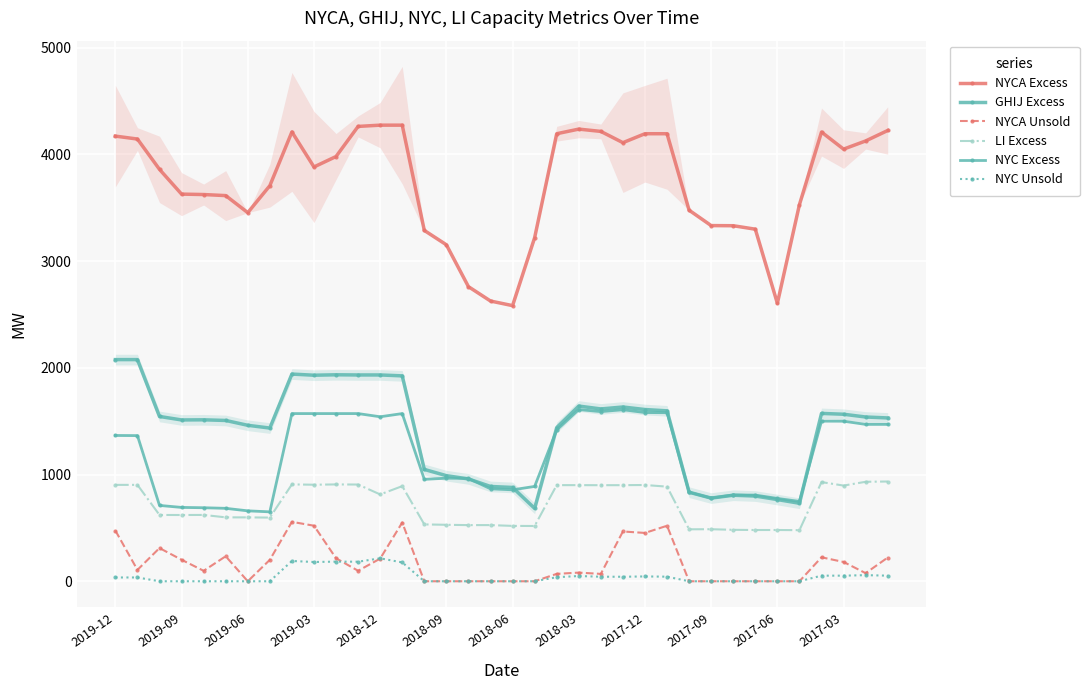

Where does the LI Excess series first go above 813?

2019-12